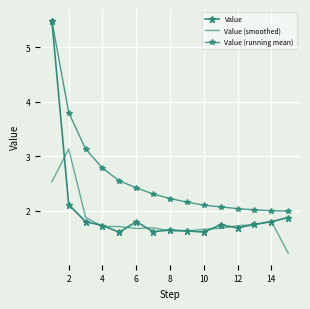

What is the difference between the maximum and minimum values in the Value series?

3.9